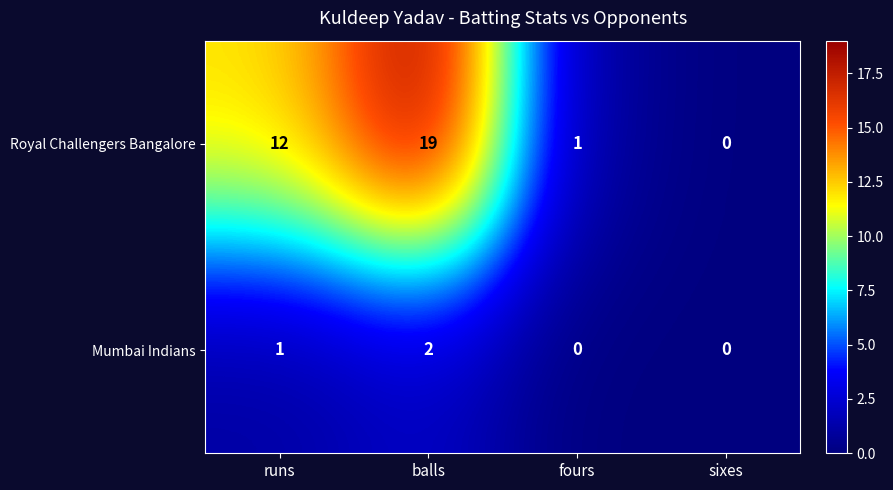

How many values in the Mumbai Indians series are below 1?

2